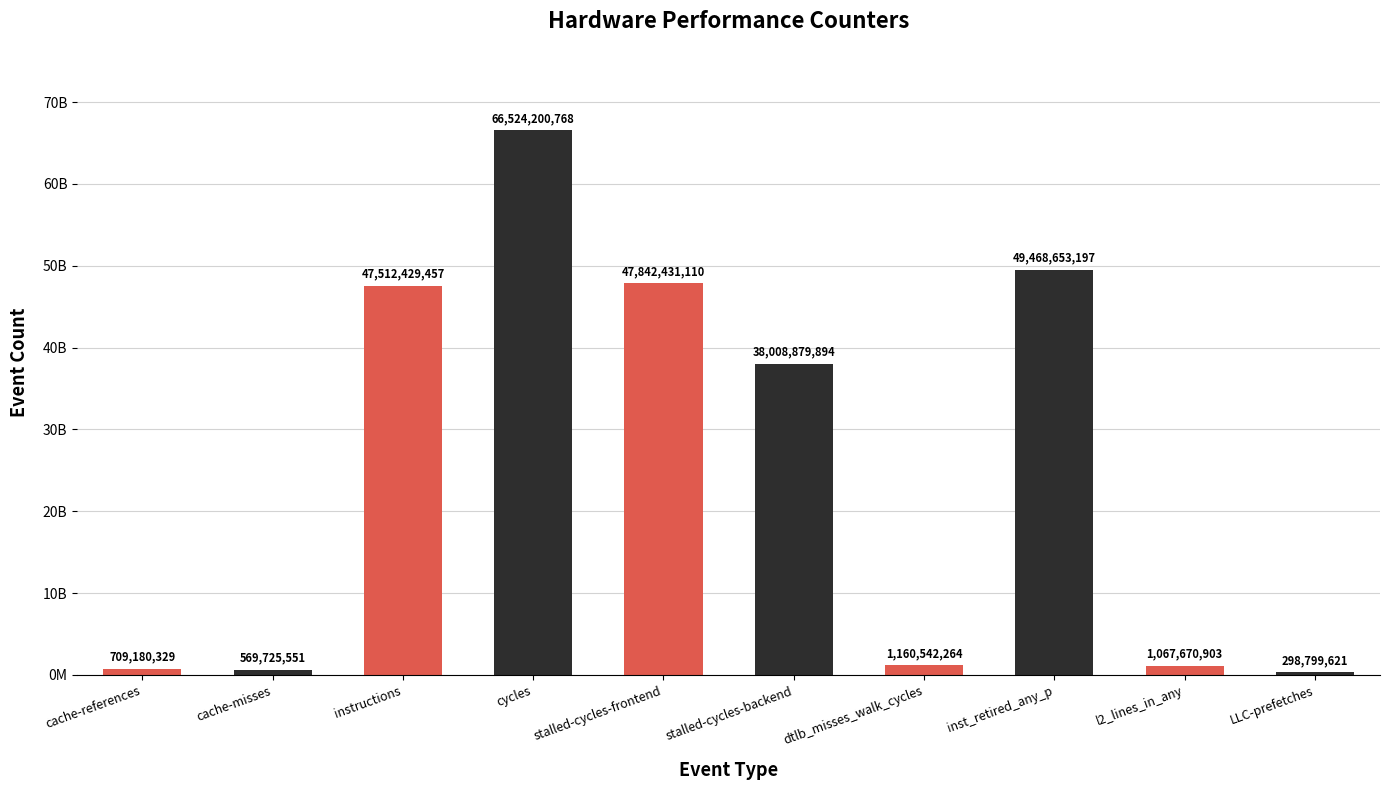

What value does the data have at instructions, to the nearest 100?

47512429500